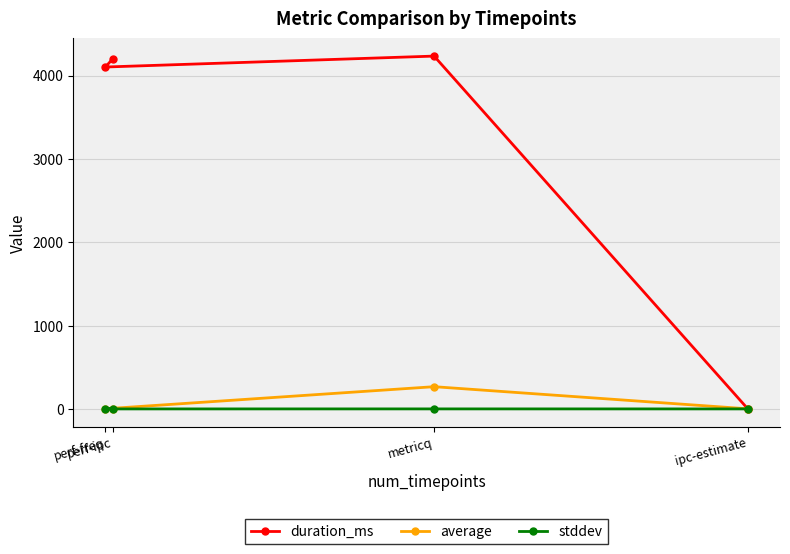

What is the approximate value of duration_ms at perf-ipc?

4202.0